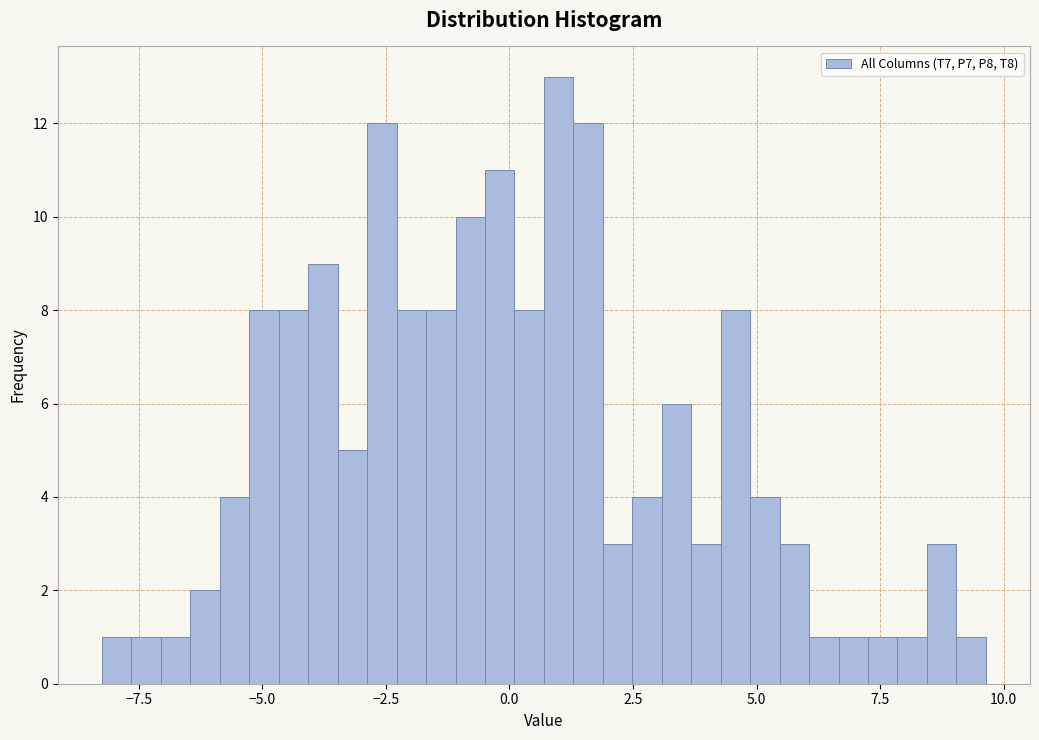

Around what value on the x-axis is the tallest bar? Give the approximate position of its centre, as read against the axis.

1.0